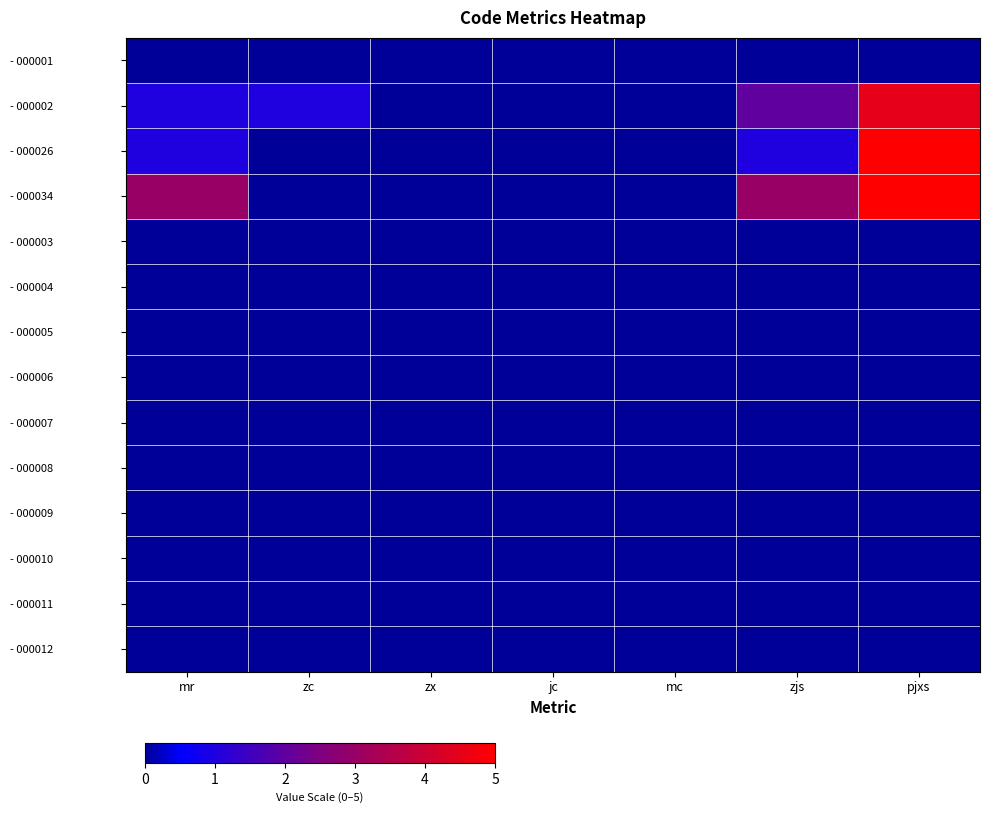

Which series has the largest total across all categories?

- 000034